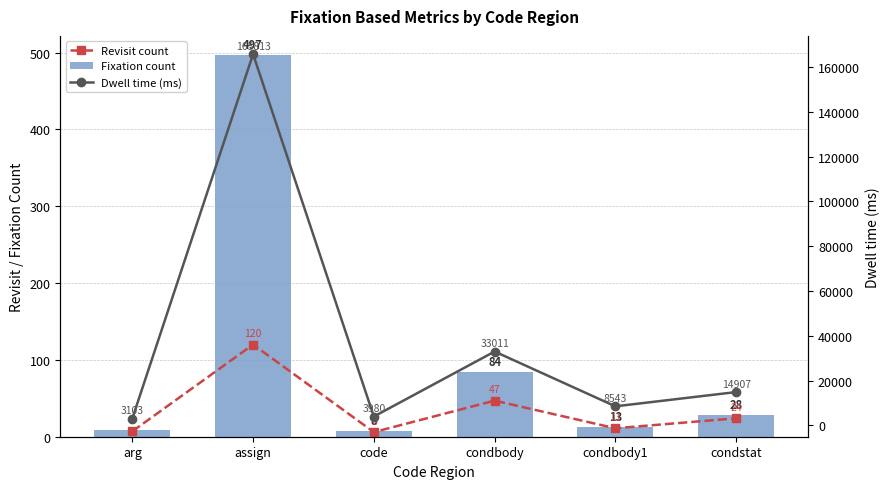

What is the label of the 5th bar from the right?

assign